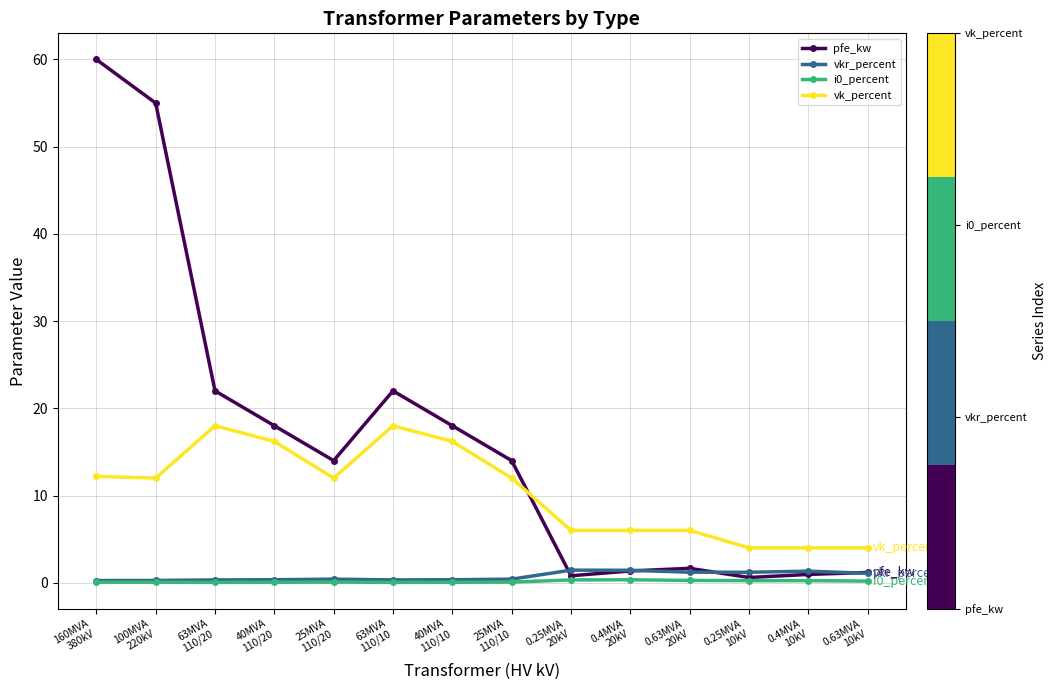

After their last crossing, which series has the higher values: pfe_kw or vk_percent?

vk_percent